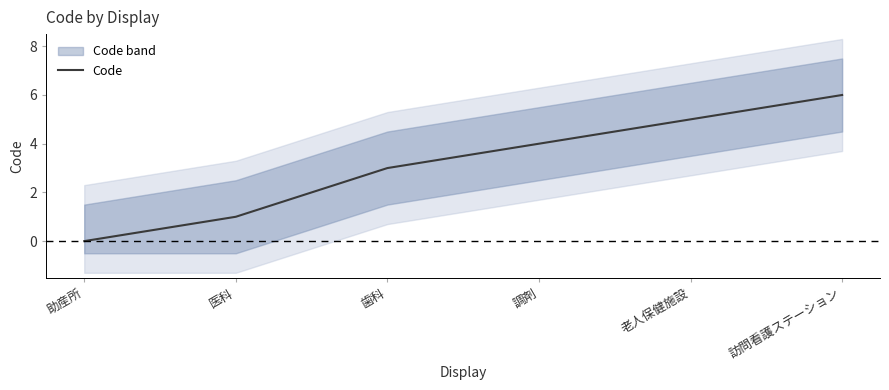

True or false: there are more than 1 points higher than both neighbors.

False